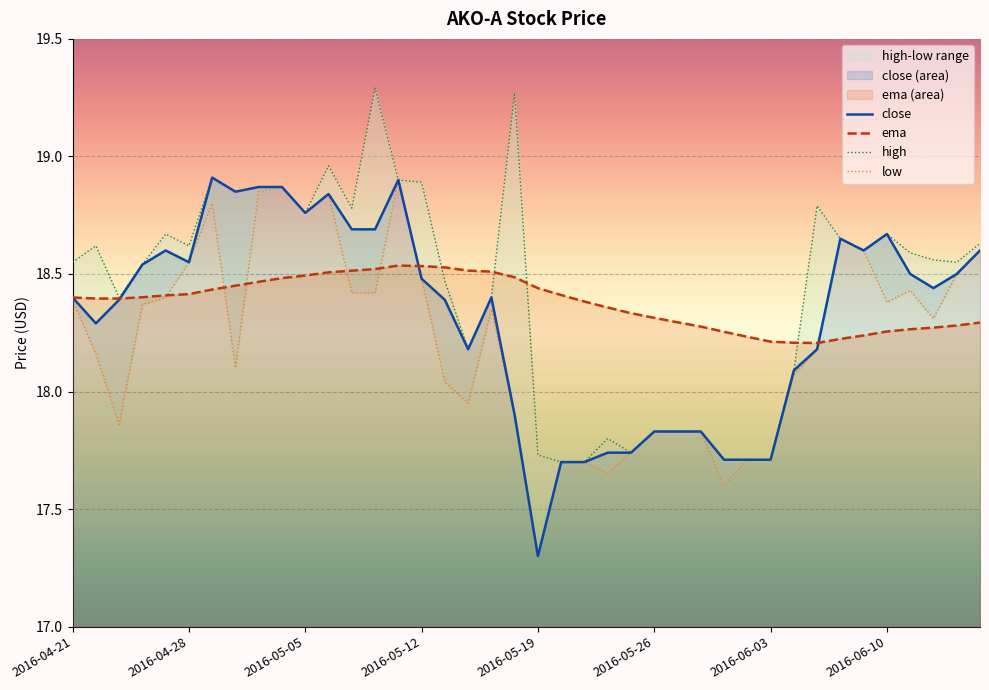

Which has a higher value, 24 or 2016-06-03?

2016-06-03